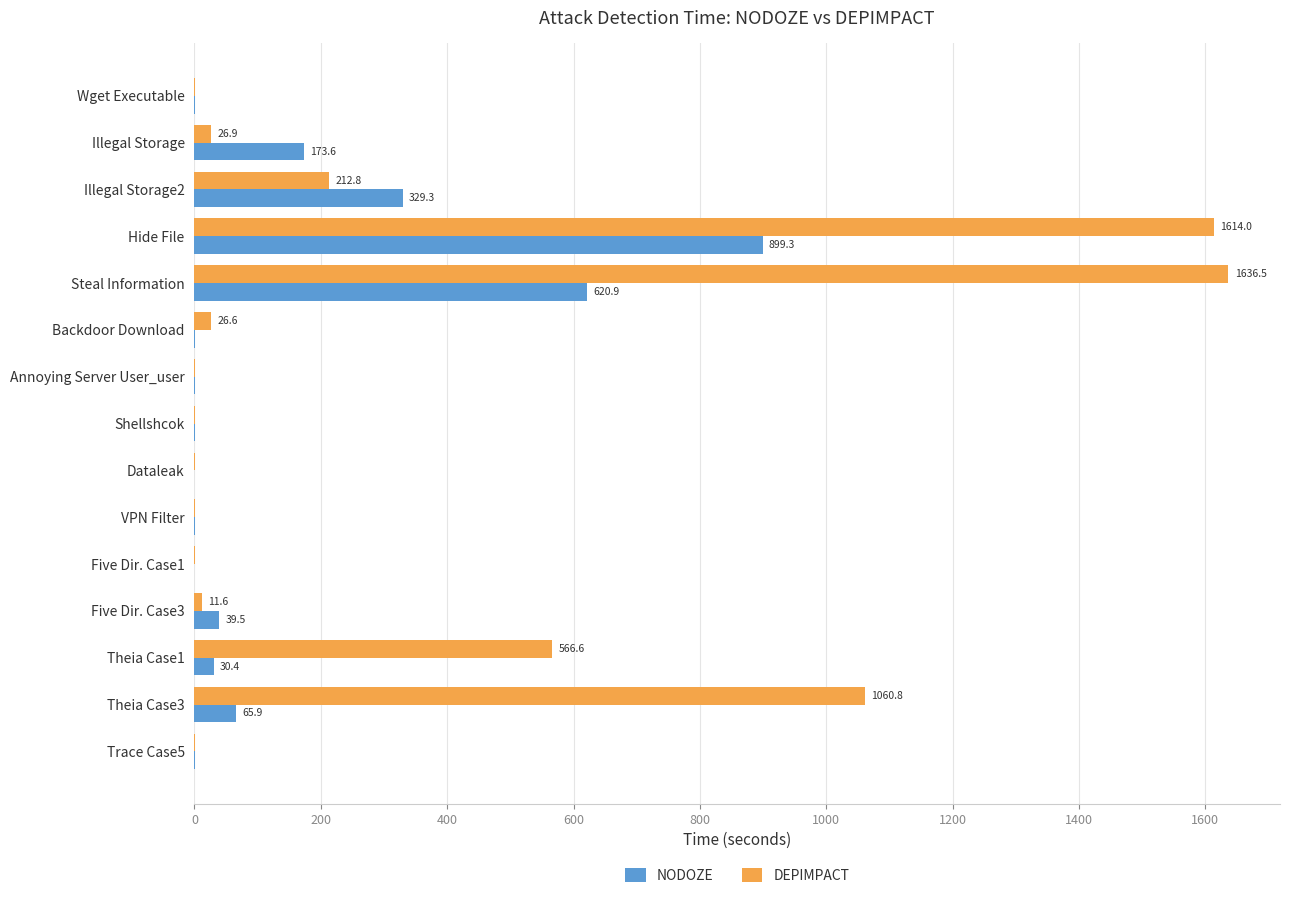

What is the sum of all DEPIMPACT values?

5157.6